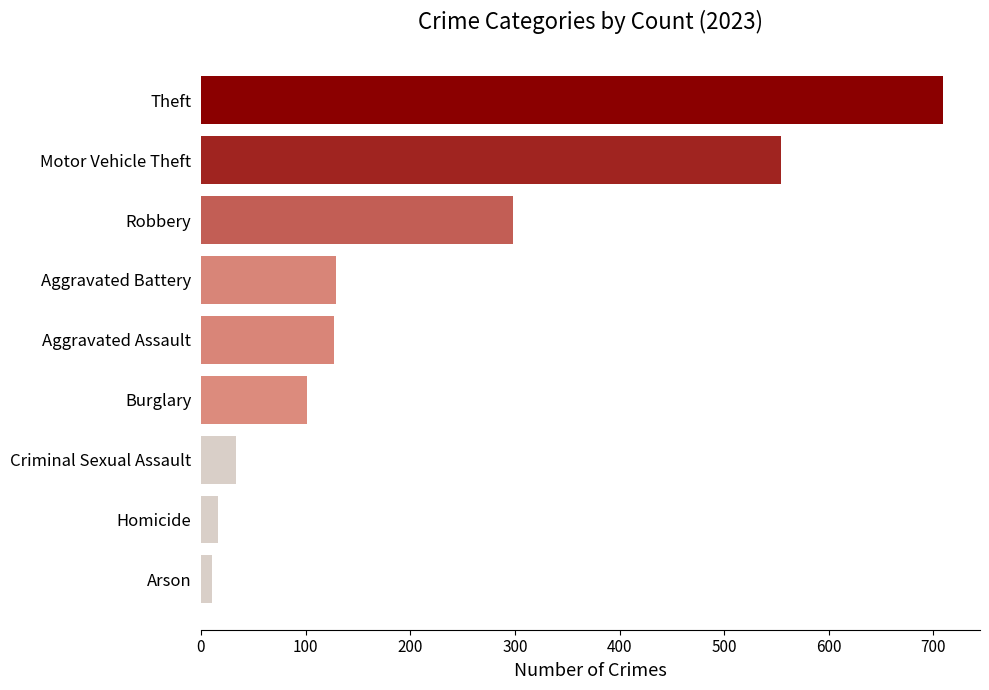

What is the difference between the second highest and second lowest values?

538